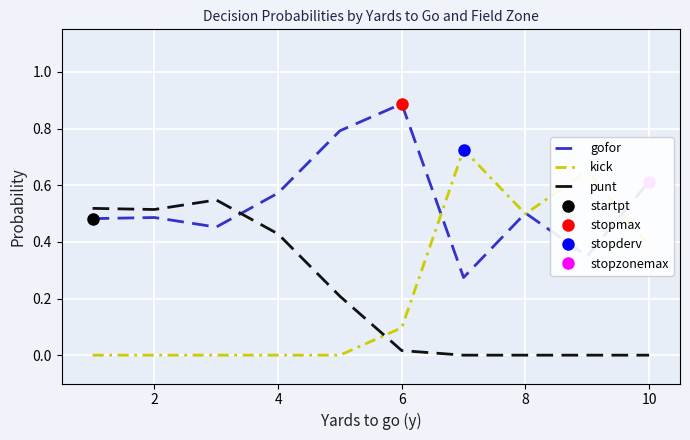

Is it true that kick equals 0.6 at 10?

False